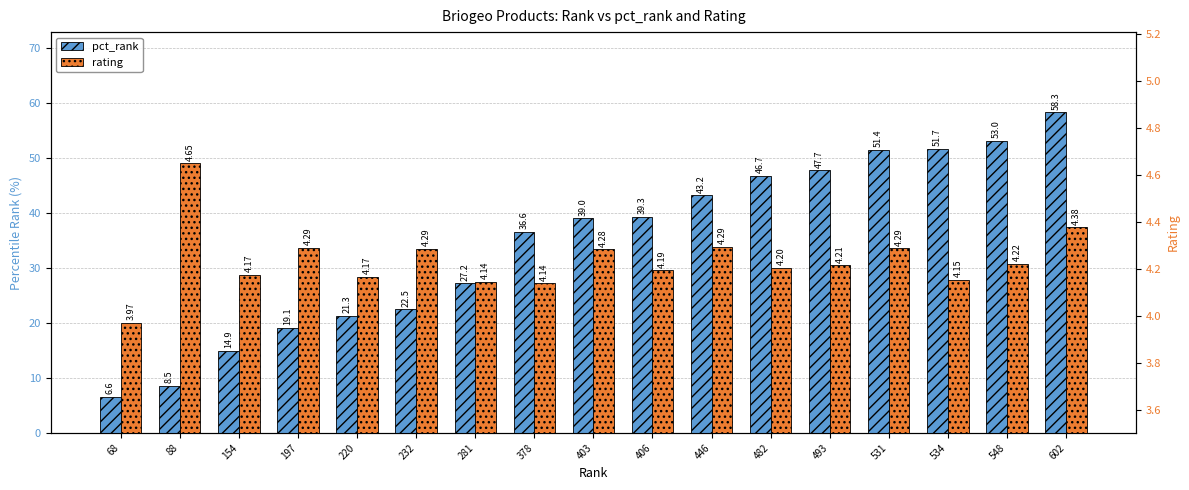

Reading left to right, list all the values displayed in this chart.

pct_rank: 6.6	8.5	14.9	19.1	21.3	22.5	27.2	36.6	39.0	39.3	43.2	46.7	47.7	51.4	51.7	53.0	58.3
rating: 4.0	4.7	4.2	4.3	4.2	4.3	4.1	4.1	4.3	4.2	4.3	4.2	4.2	4.3	4.2	4.2	4.4